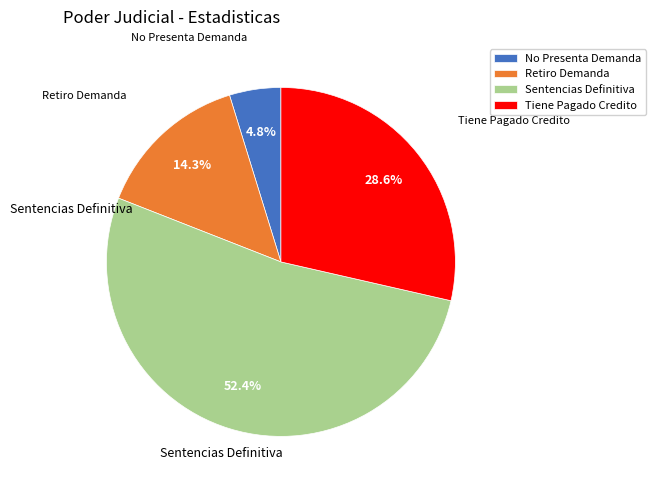

Which slice is the smallest?

No Presenta Demanda